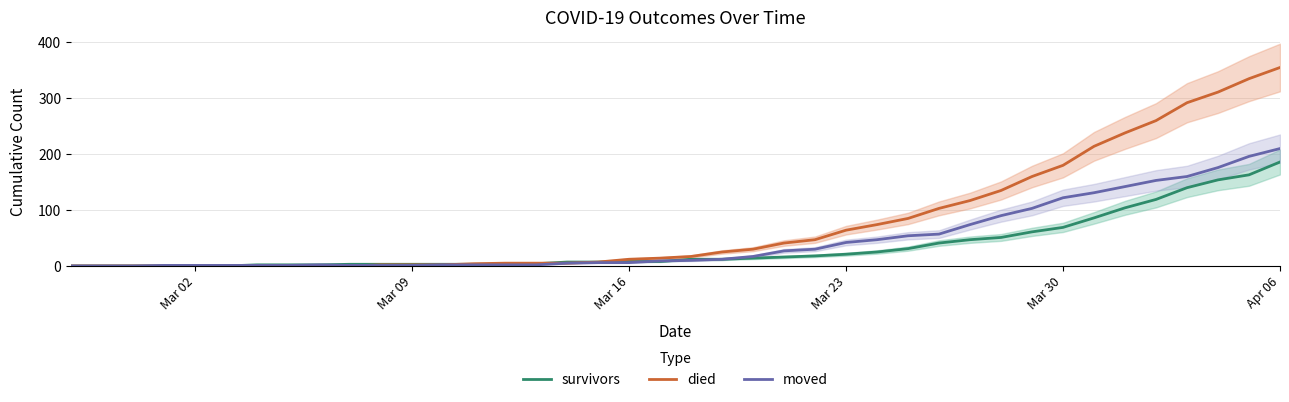

True or false: died has more than 2 interior local peaks.

False